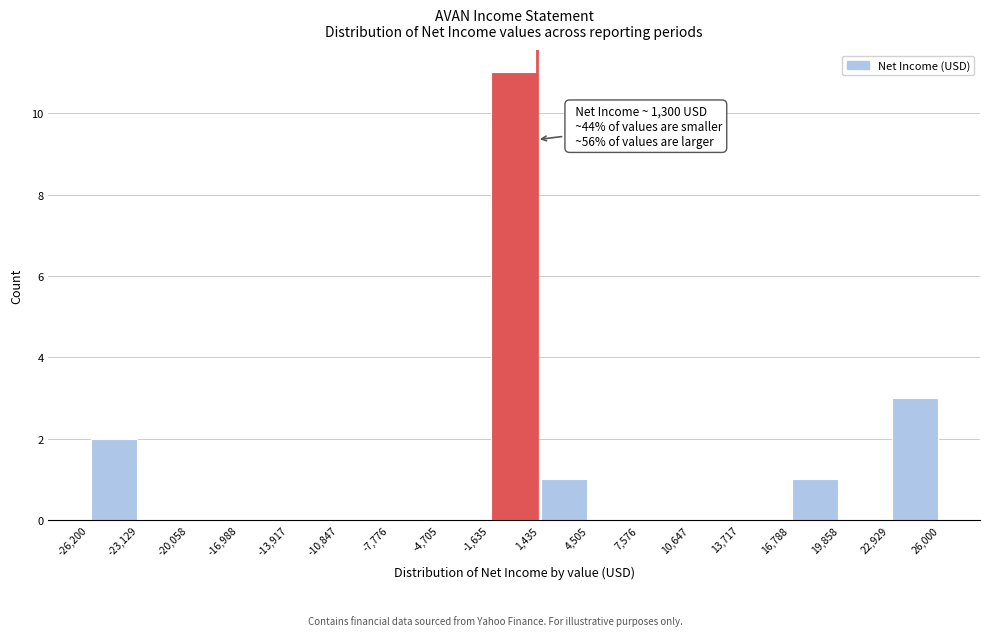

Which range on the x-axis has the tallest bar?

-1,635 to 1,435